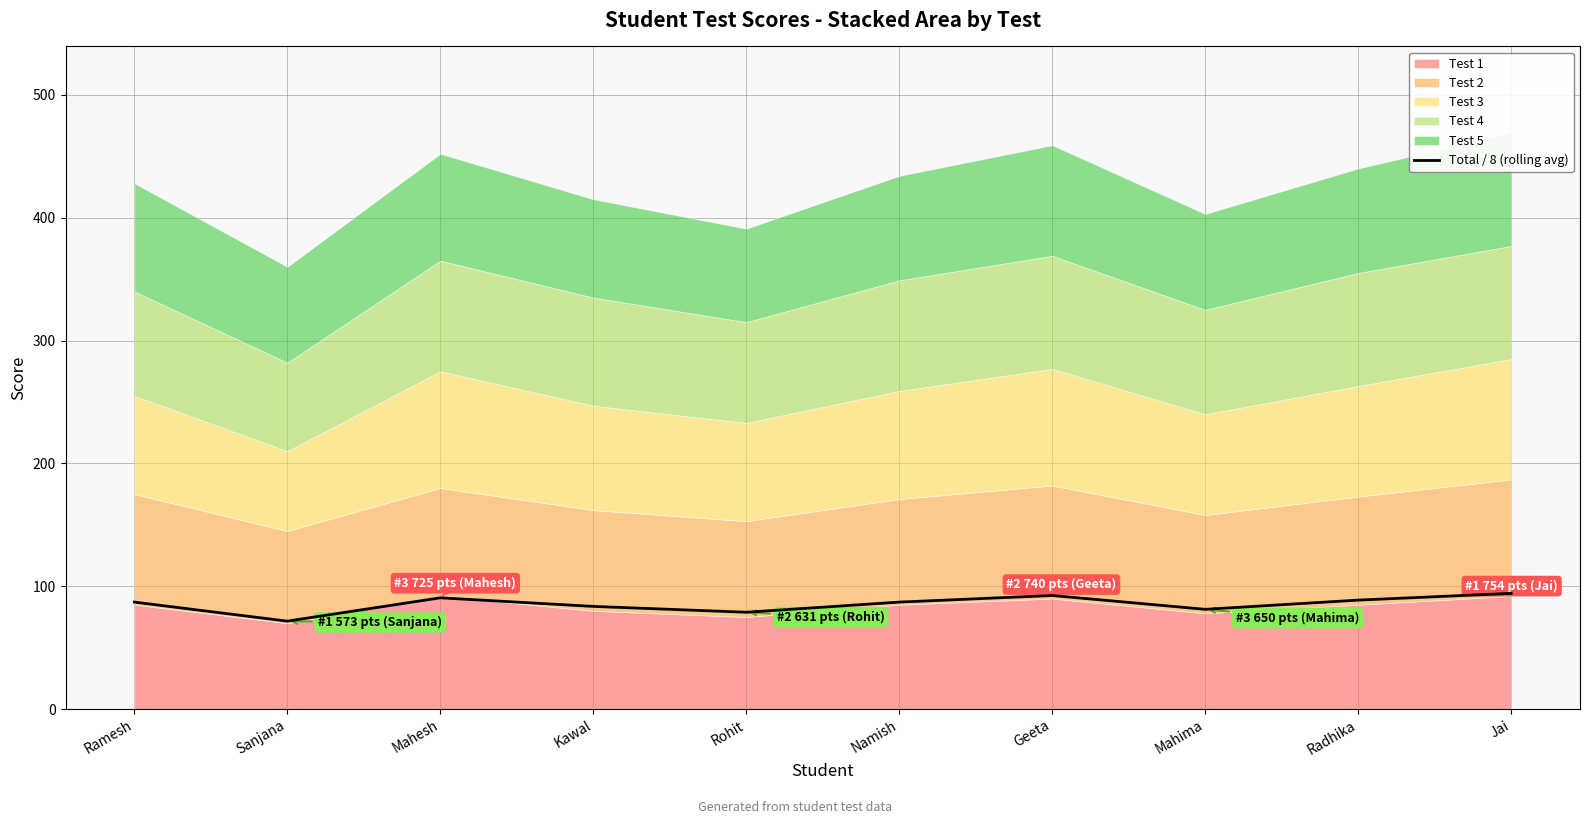

What is the minimum value shown in the chart?

71.6